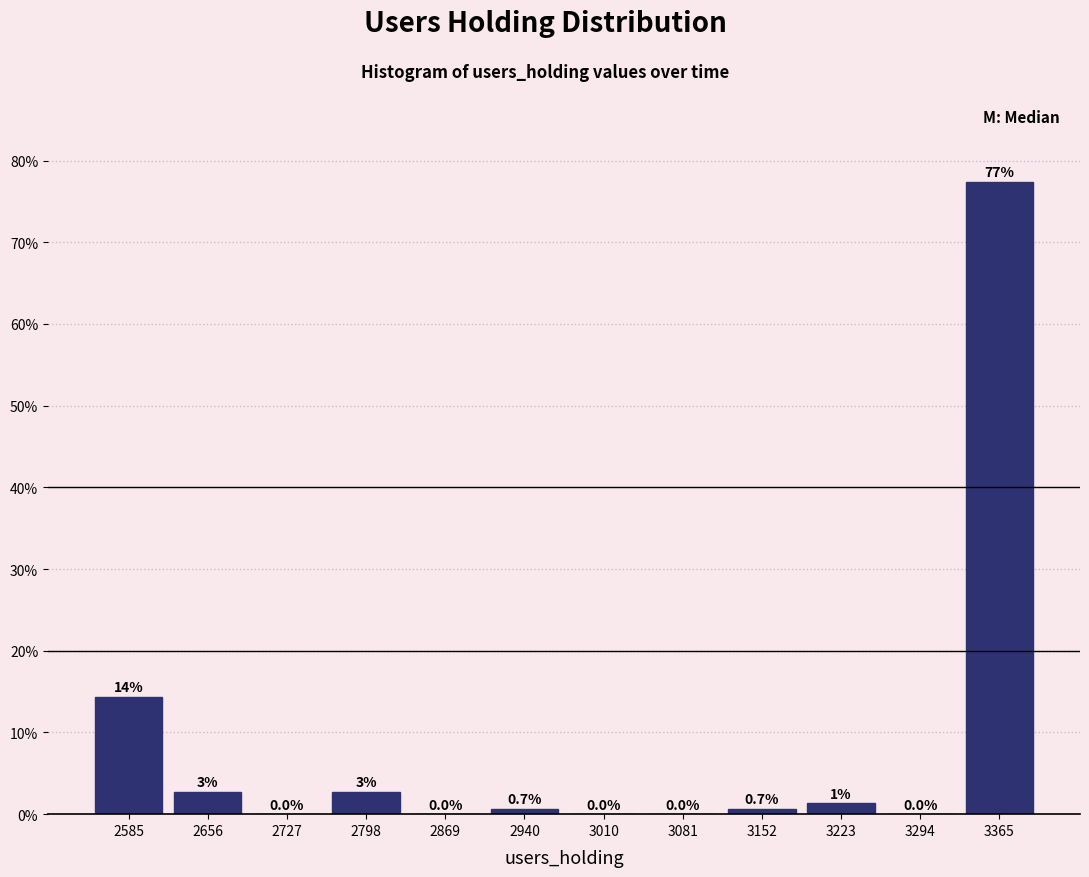

Which range on the x-axis has the tallest bar?

3330 to 3400